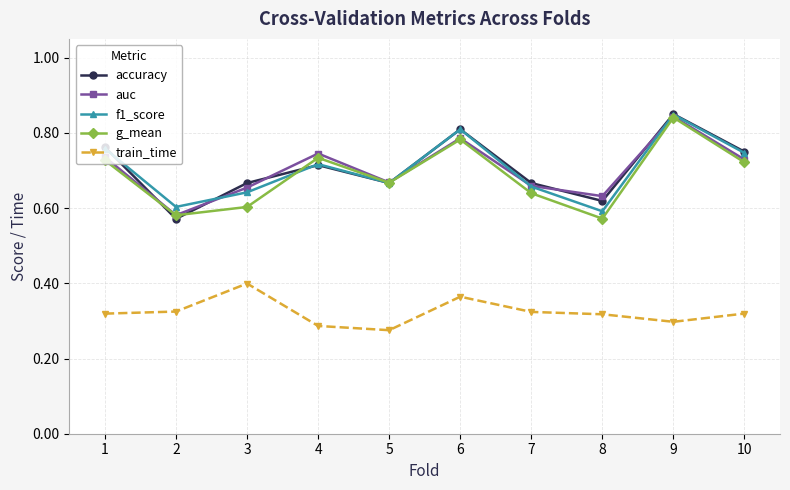

What is the spread (max minus min) of values at 4?

0.5